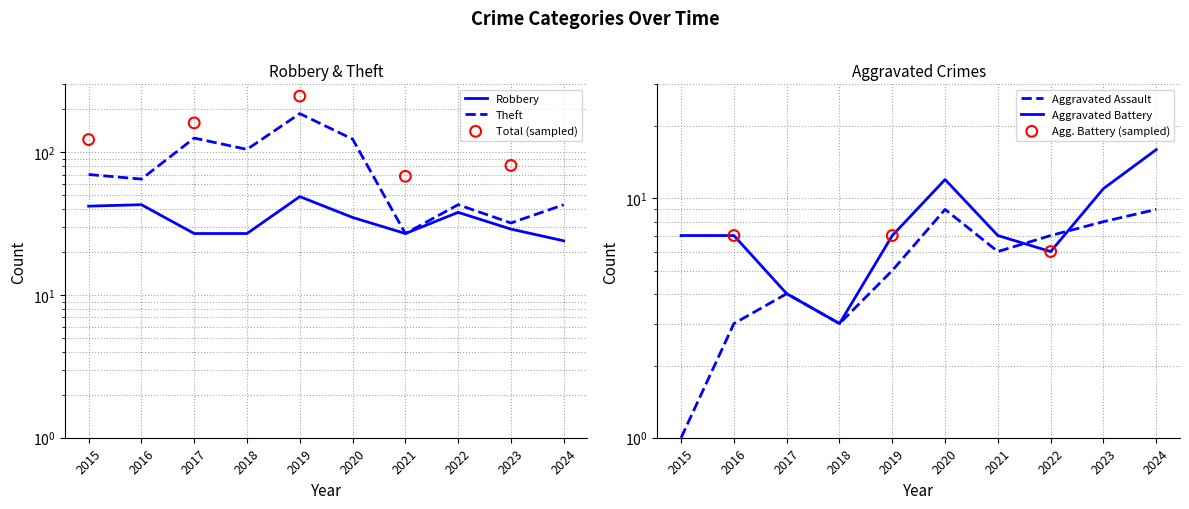

At how many categories does at least one series exceed 49?

6